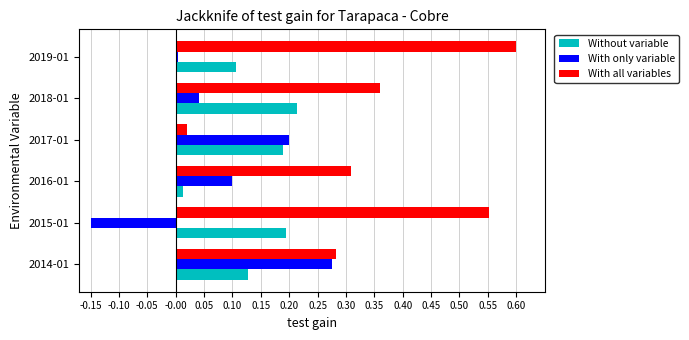

Where is Without variable nearest to the value 0?

2016-01